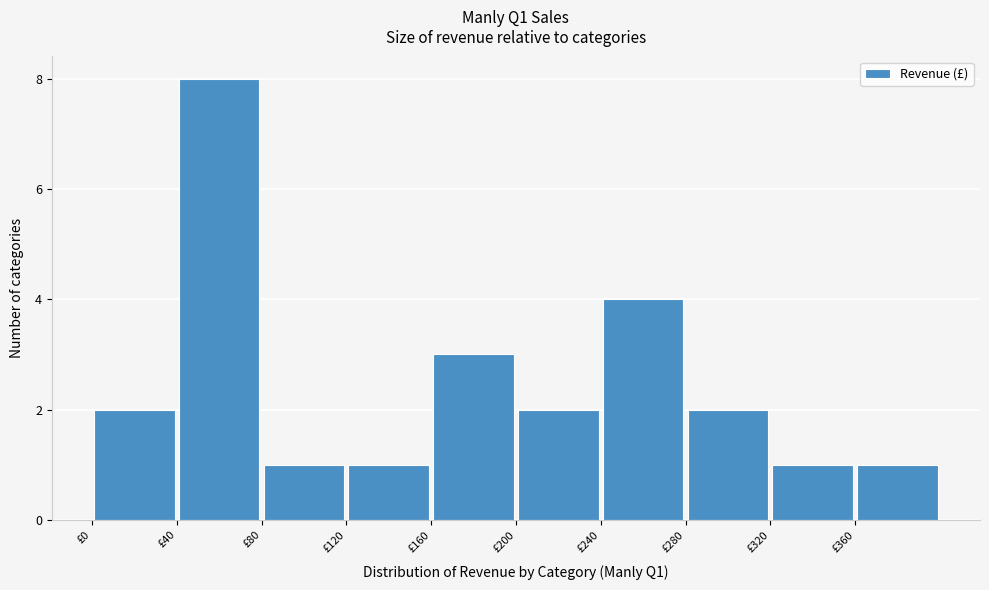

How tall is the bar that spans 40 to 80 on the x-axis? The values are not printed on the chart, so give them approximately, as read against the axis.

8